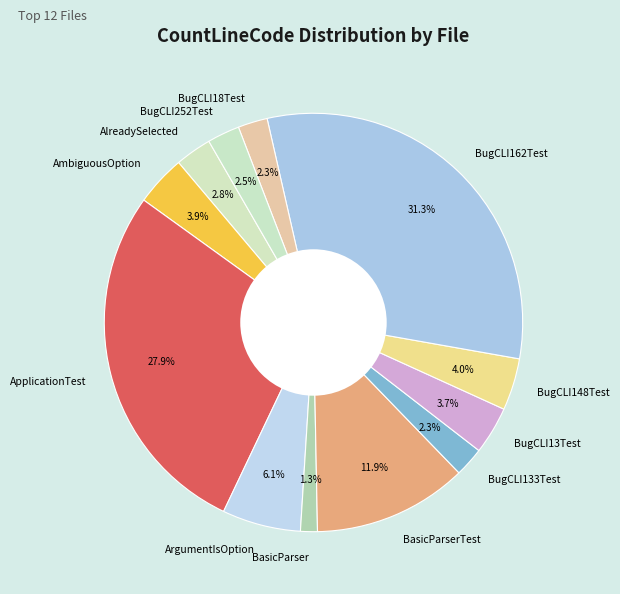

Which slice is the largest?

BugCLI162Test